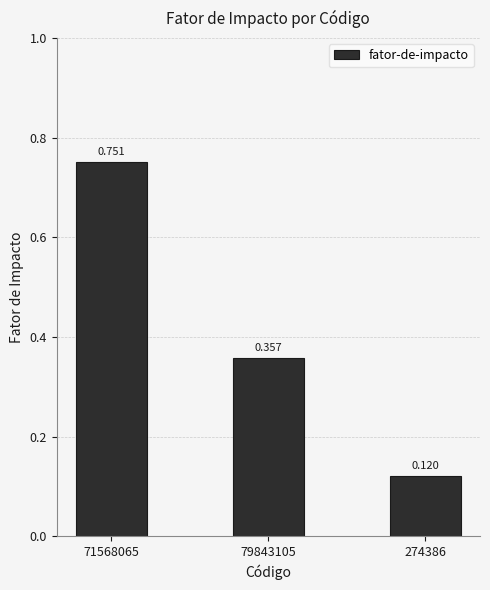

Which label corresponds to the smallest value in the chart?

274386